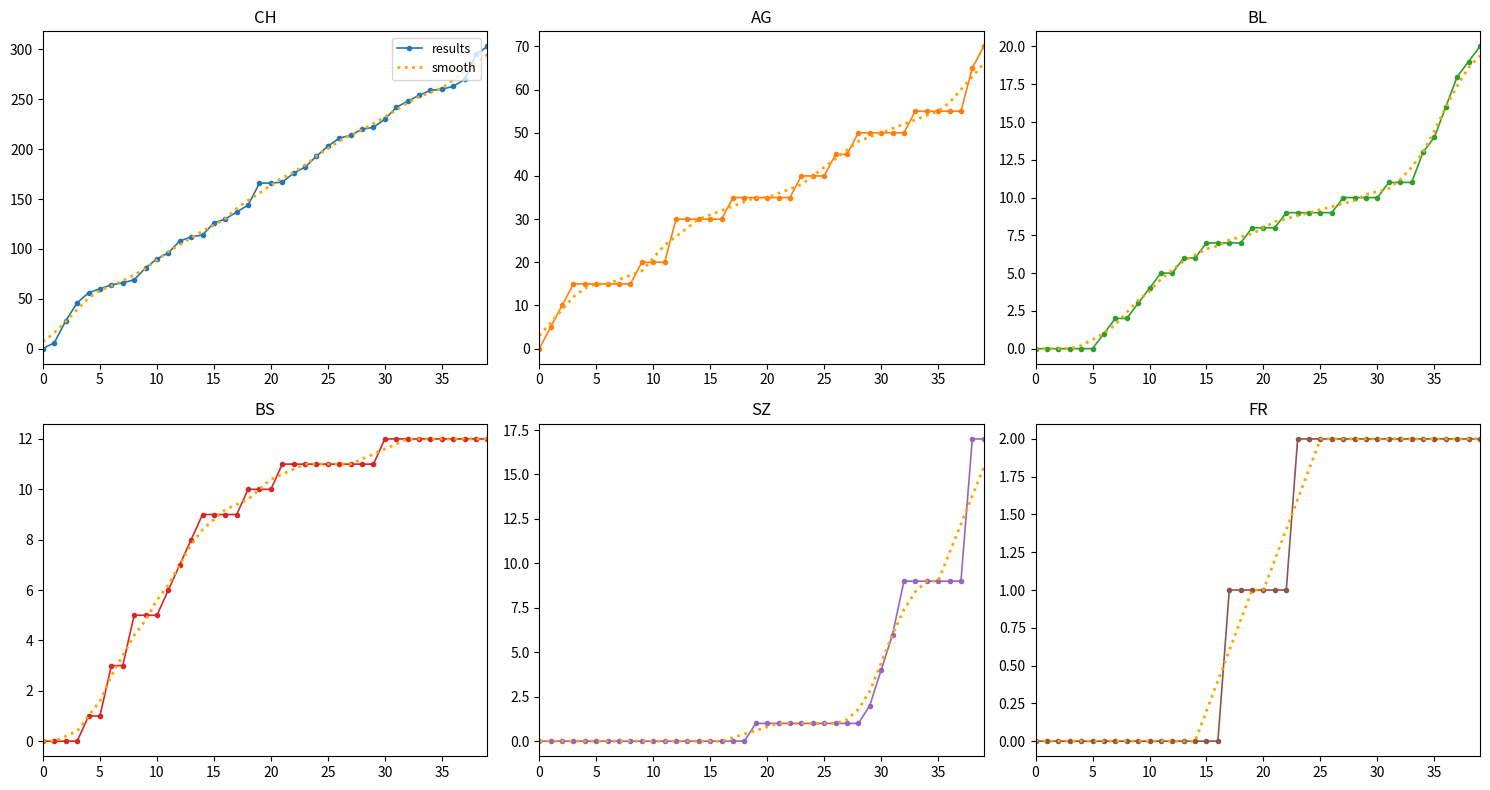

Which series has the largest total across all categories?

results